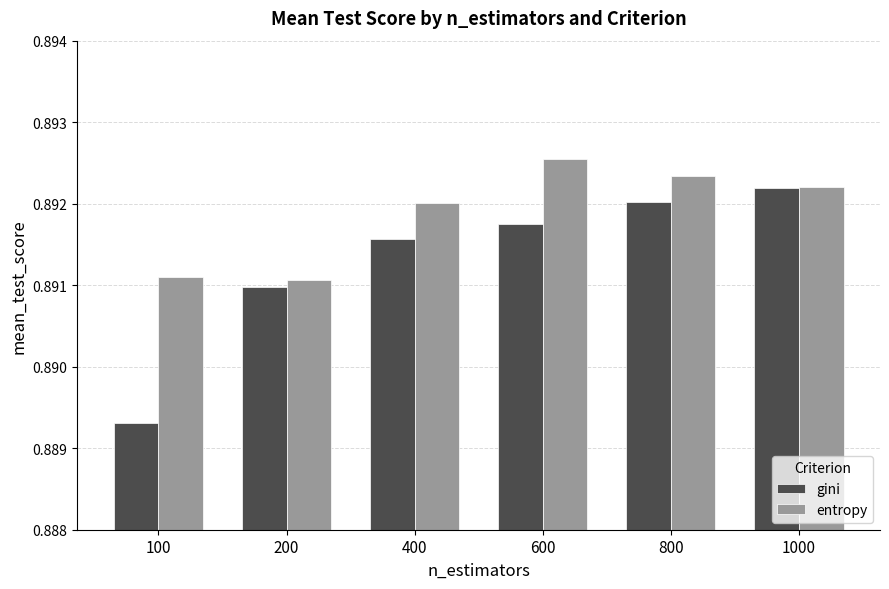

List the series in order of their overall mean, highest first.

entropy, gini